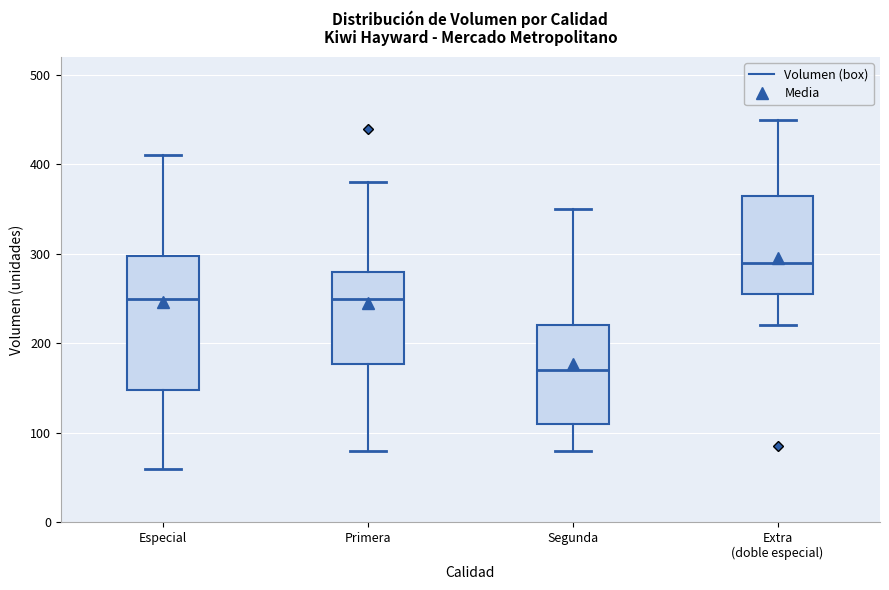

Where is the upper edge of the box for Primera on the y-axis? The values are not printed on the chart, so give them approximately, as read against the axis.

280